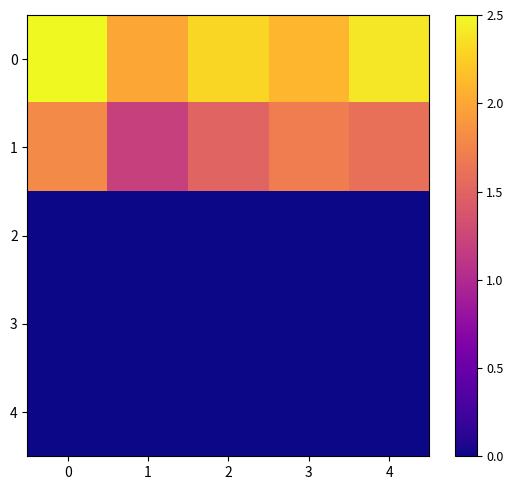

What is the difference between the highest and lowest values at 2?

2.3